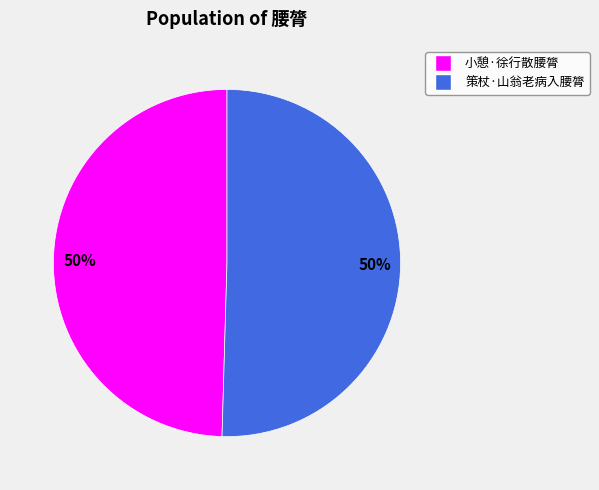

True or false: 小憩·徐行散腰膂 accounts for 35% of the total.

False